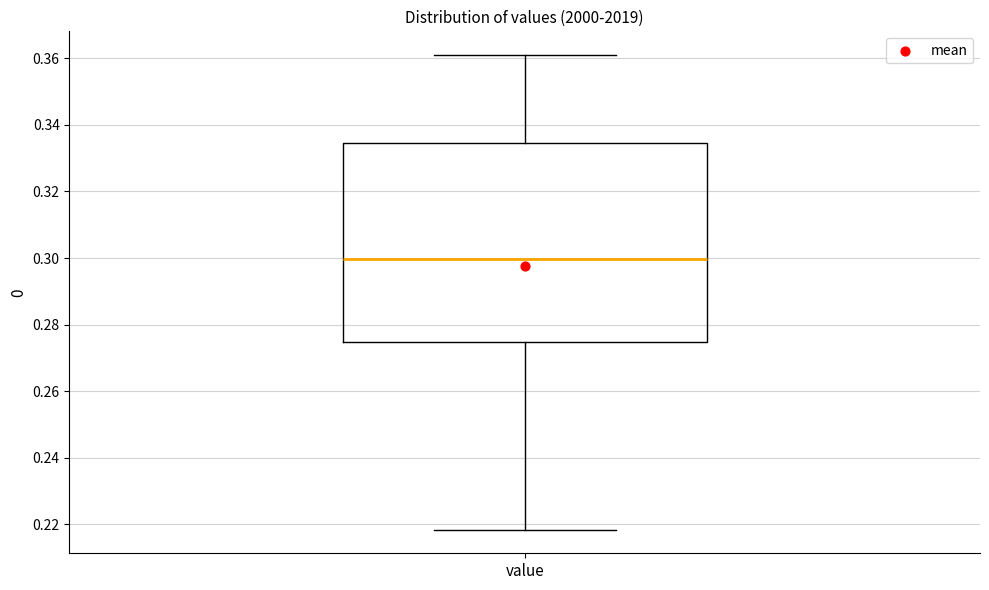

Transcribe this box plot: give where the median line is, the range the box spans, and where the two whiskers end, as read against the y-axis. The values are not printed on the chart, so give them approximately, as read against the axis.

median 0.300, box 0.274 to 0.334, whiskers 0.218 to 0.362